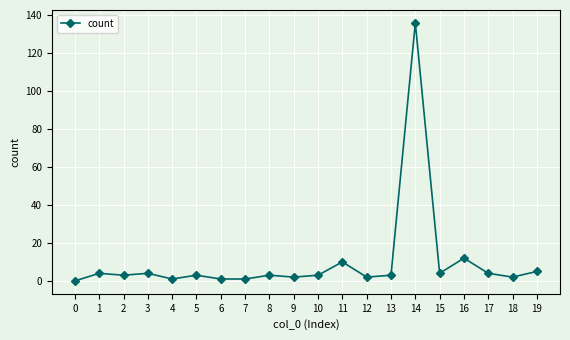

What is the sum of all values?

203